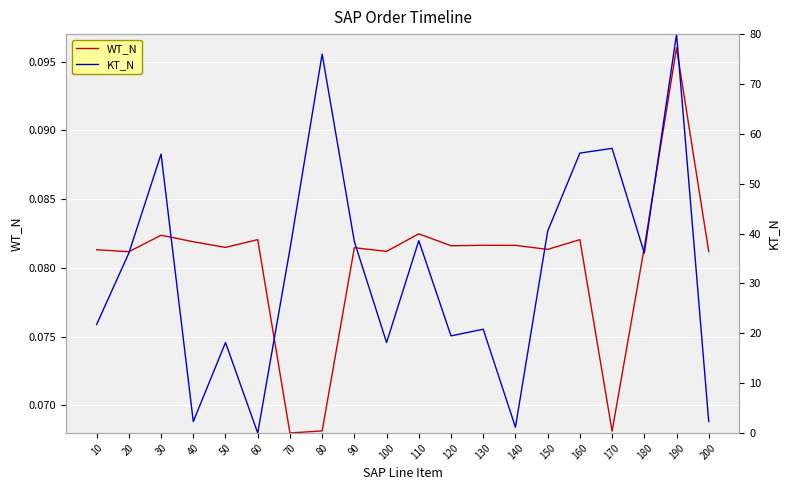

Is the value of WT_N at 160 greater than the value of KT_N at 190?

No